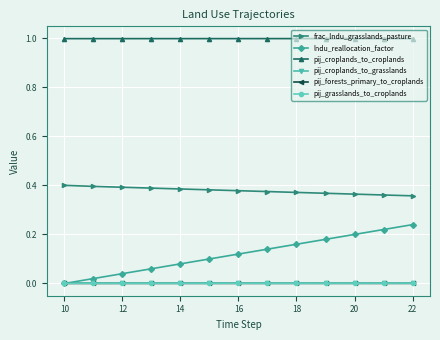

Is this an area chart (filled region under the line)?

No